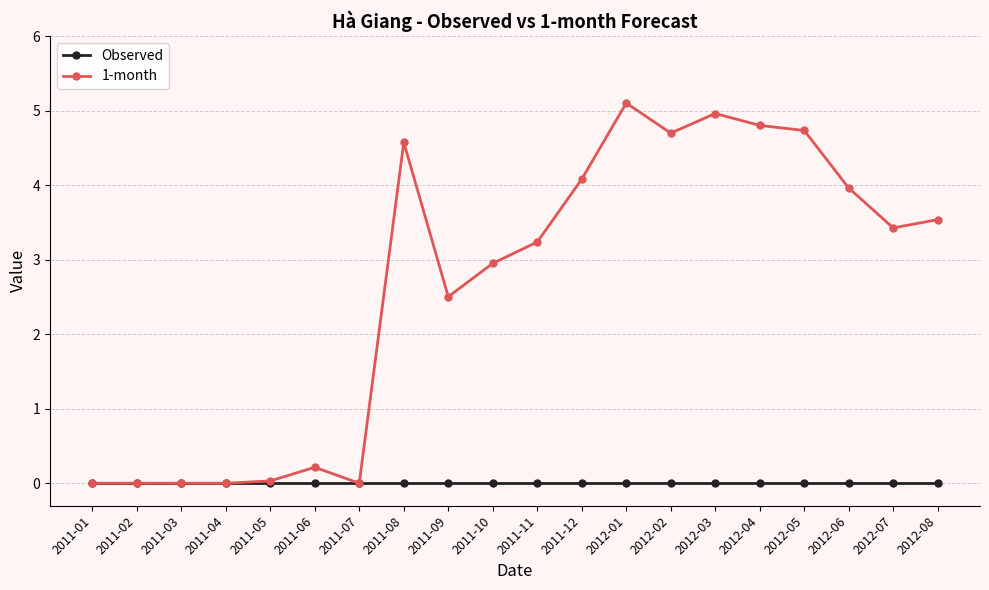

How many lines are shown in the chart?

2